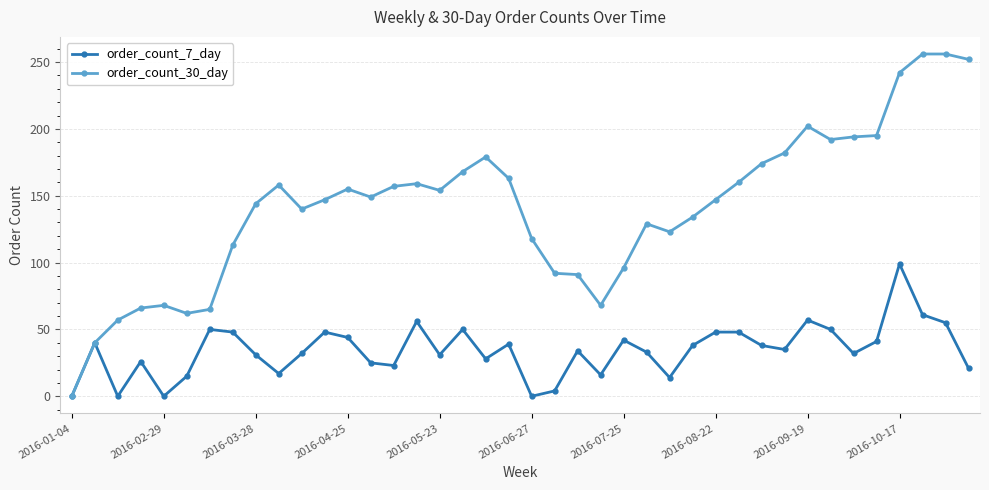

What is the maximum value shown in the chart?

256